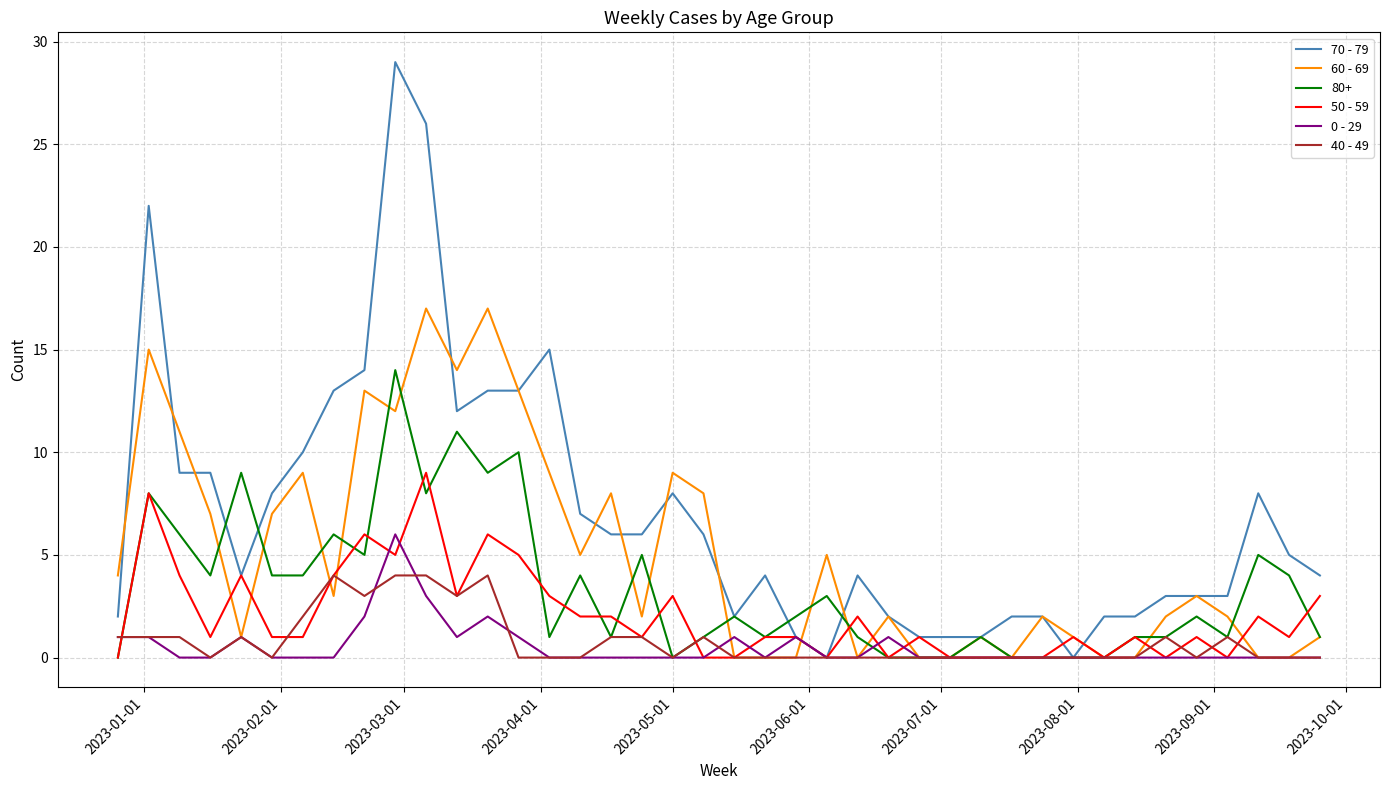

List the series in order of their peak value, lowest first.

40 - 49, 0 - 29, 50 - 59, 80+, 60 - 69, 70 - 79